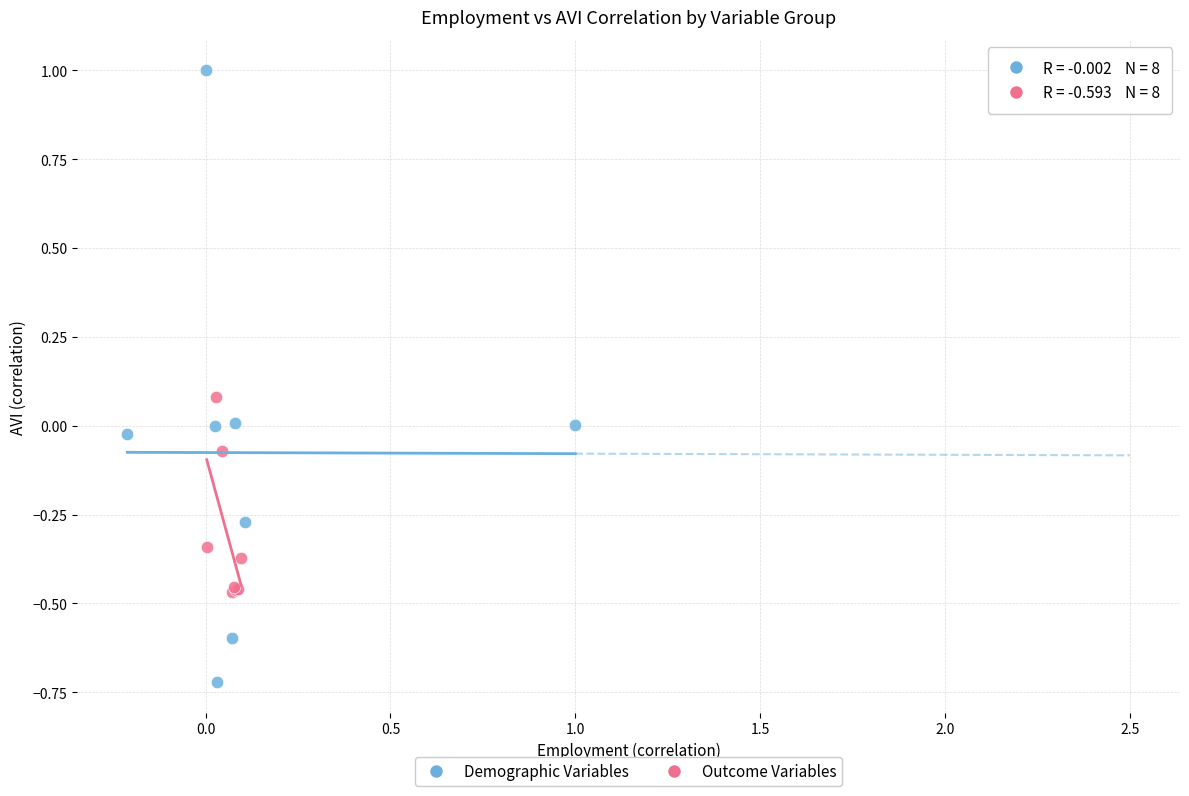

Which series contains the lowest Y value?

Demographic Variables